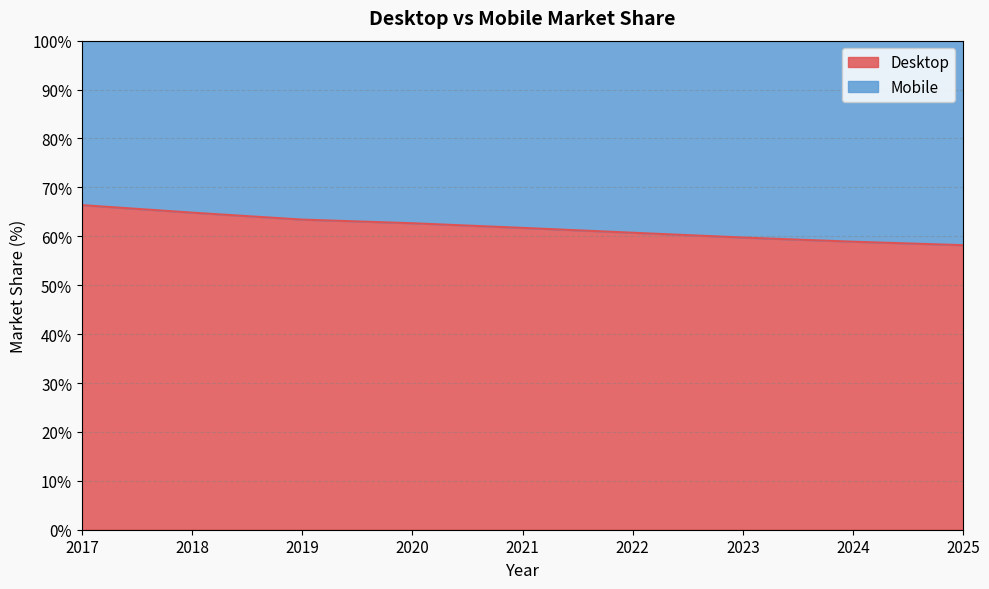

What is the change in value from 2018 to 2025?

-6.7